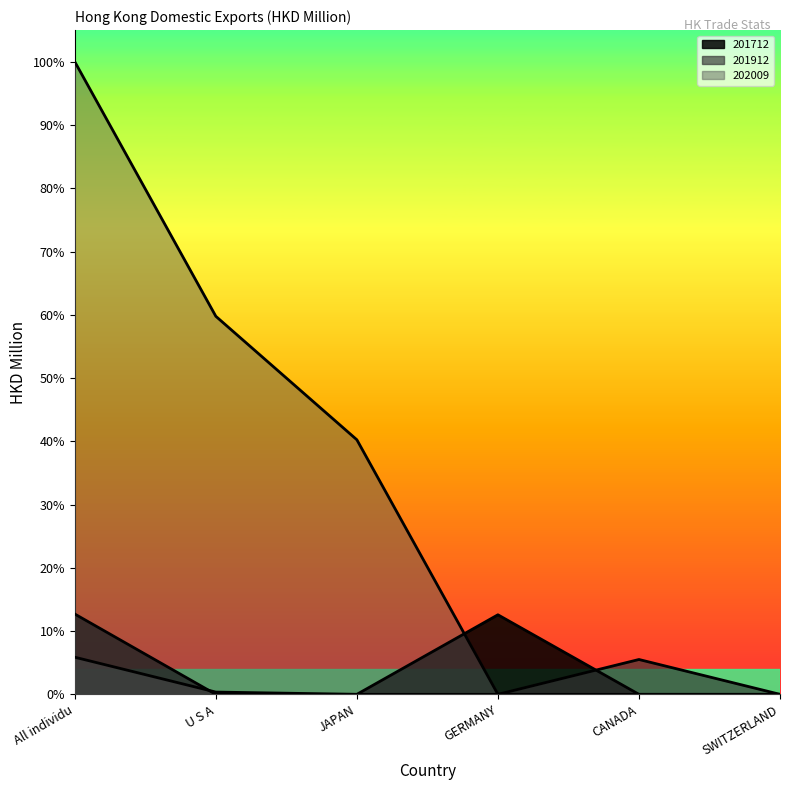

What position from the right is CANADA?

2